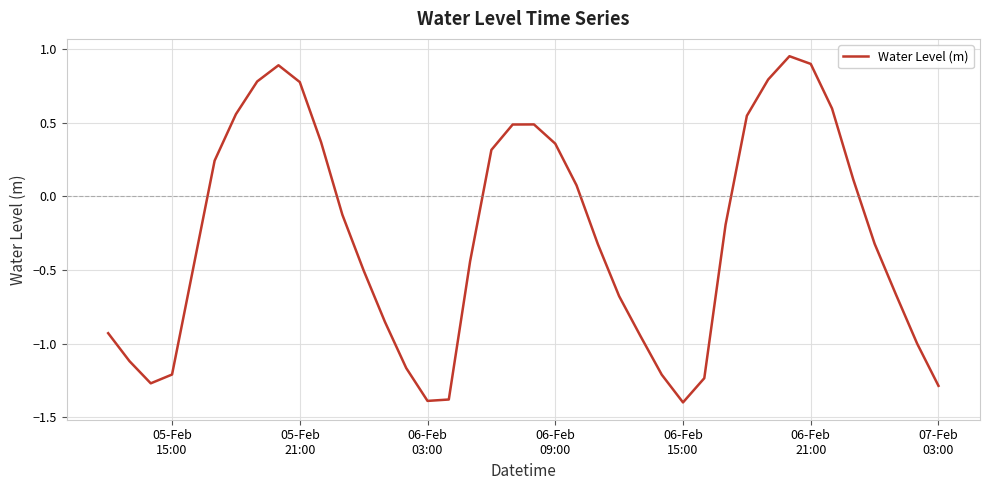

What is the difference between the maximum and minimum values?

2.4